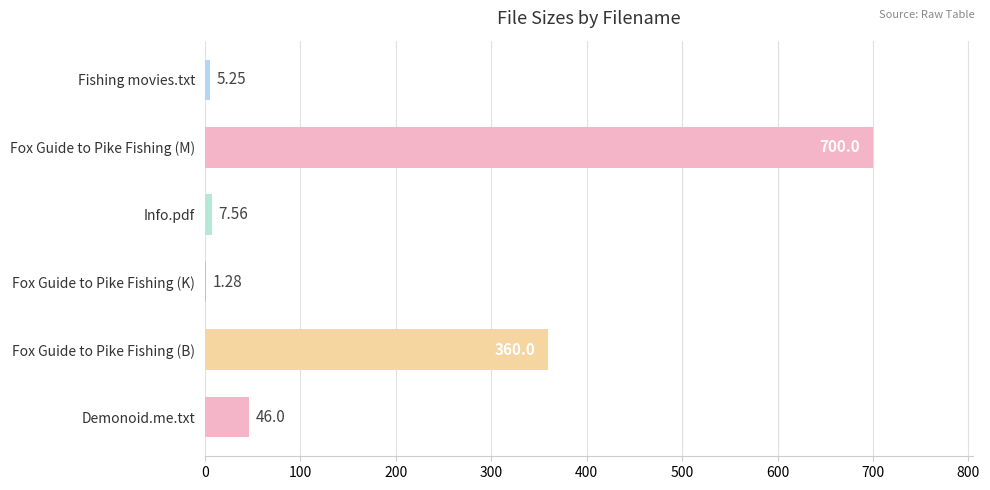

Approximately how many times larger is the value at Fox Guide to Pike Fishing (B) compared to Fox Guide to Pike Fishing (M)?

0.5